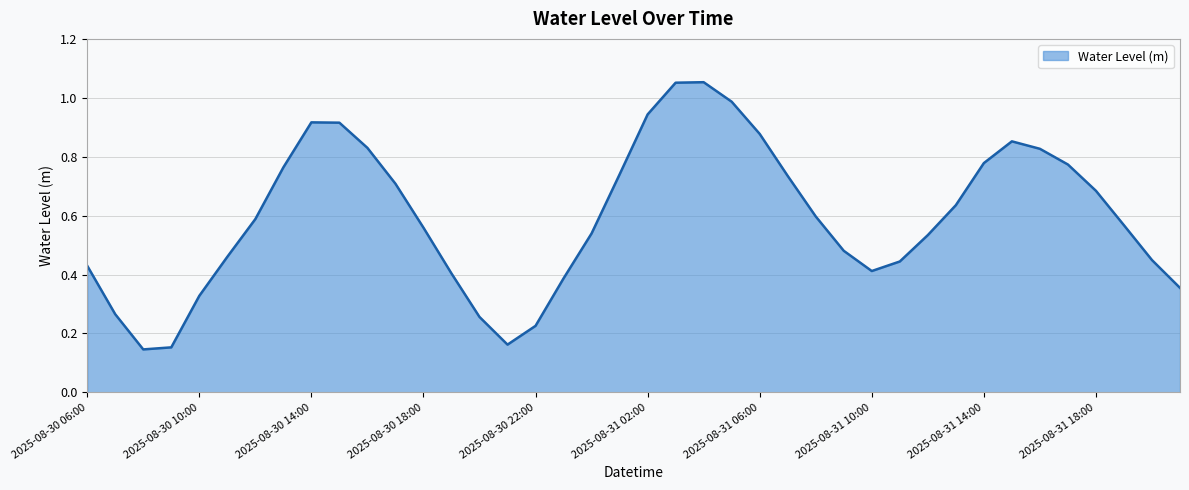

What is the sum of the values at 2025-08-31 20:00 and 2025-08-30 15:00?

1.4